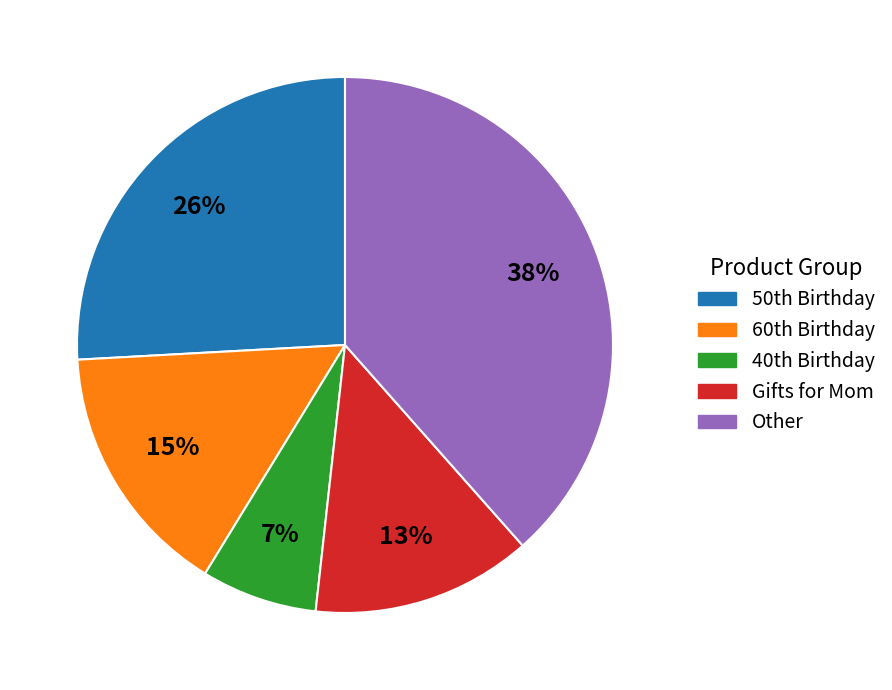

To the nearest percent, what is the difference between the largest and smallest slice percentages?

31%